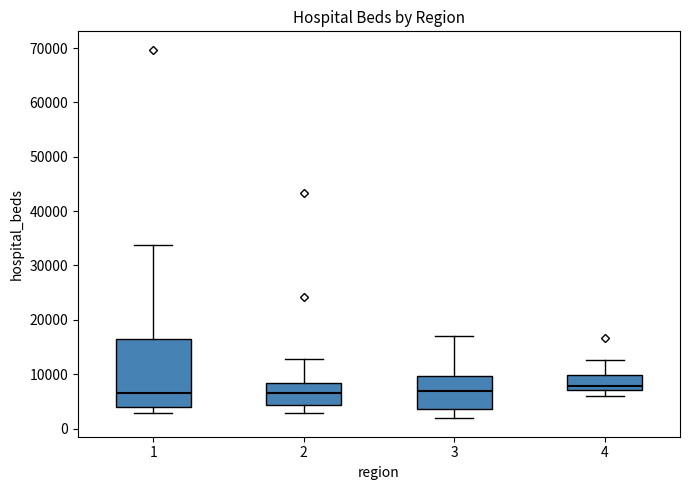

Reading left to right, transcribe this box plot: for each box, give where its median line is, the range the box spans, and where its two whiskers end, as read against the y-axis. The values are not printed on the chart, so give them approximately, as read against the axis.

1: median 6000, box 4000 to 16000, whiskers 3000 to 34000
2: median 7000, box 4000 to 8000, whiskers 3000 to 13000
3: median 7000, box 4000 to 10000, whiskers 2000 to 17000
4: median 8000, box 7000 to 10000, whiskers 6000 to 13000